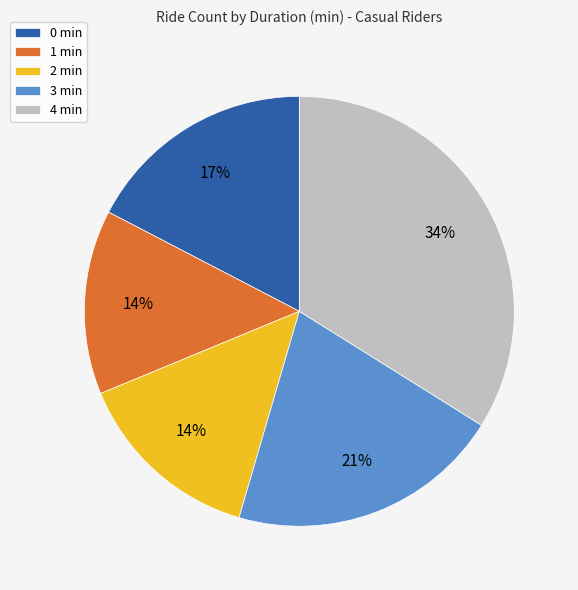

The 2 min slice represents 1% of the pie. True or false?

False